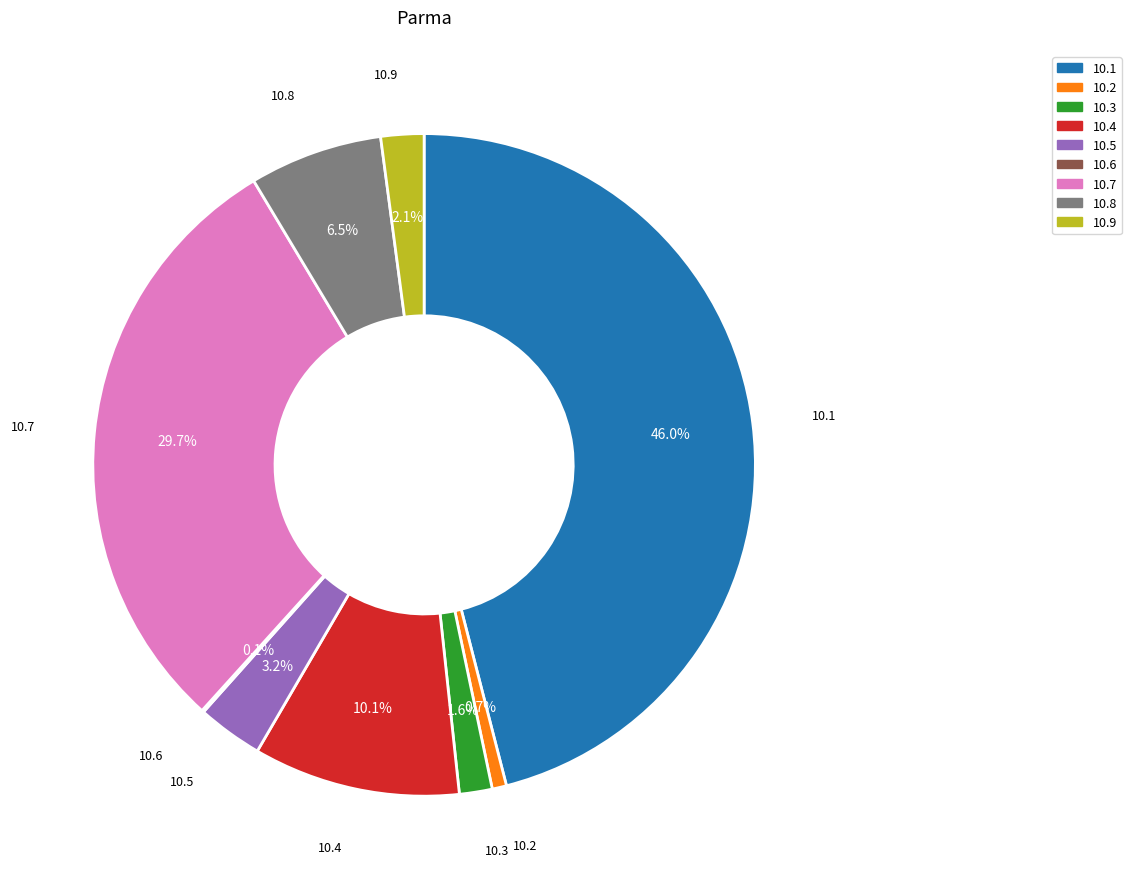

What is the largest slice in the pie chart?

10.1